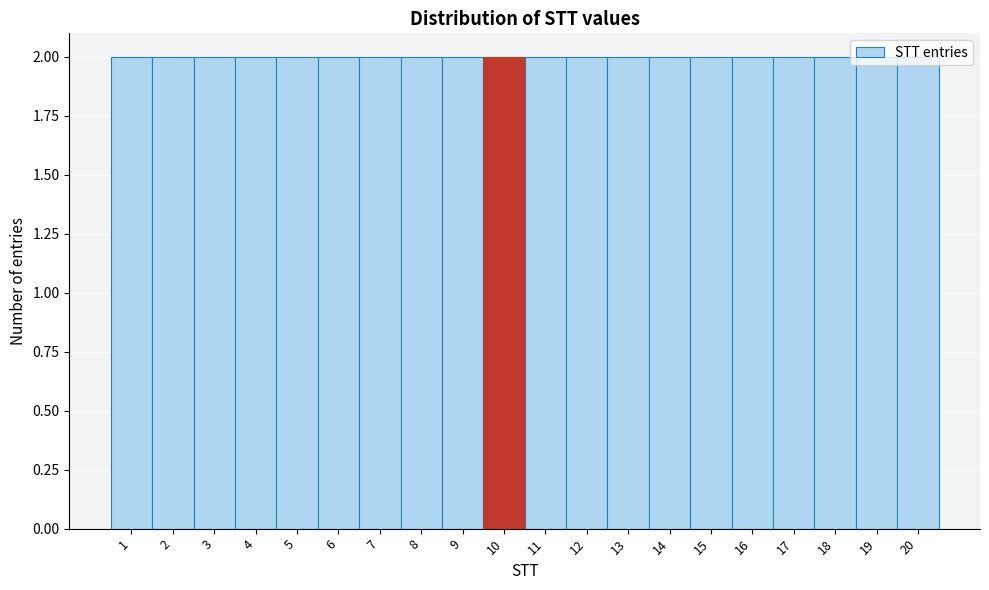

Reading left to right, transcribe this chart: for each bar, give the range it covers on the x-axis and its height. The values are not printed on the chart, so give them approximately, as read against the axis.

0.5 to 1.5: 2
1.5 to 2.5: 2
2.5 to 3.5: 2
3.5 to 4.5: 2
4.5 to 5.5: 2
5.5 to 6.5: 2
6.5 to 7.5: 2
7.5 to 8.5: 2
8.5 to 9.5: 2
9.5 to 10.5: 2
10.5 to 11.5: 2
11.5 to 12.5: 2
12.5 to 13.5: 2
13.5 to 14.5: 2
14.5 to 15.5: 2
15.5 to 16.5: 2
16.5 to 17.5: 2
17.5 to 18.5: 2
18.5 to 19.5: 2
19.5 to 20.5: 2